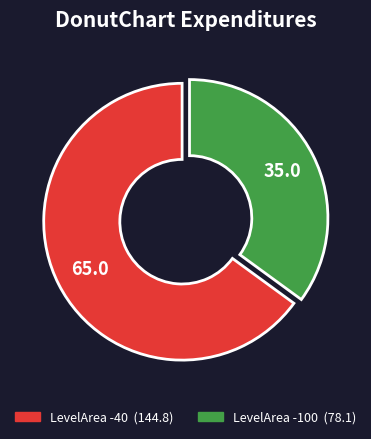

Does any single category account for the majority?

Yes